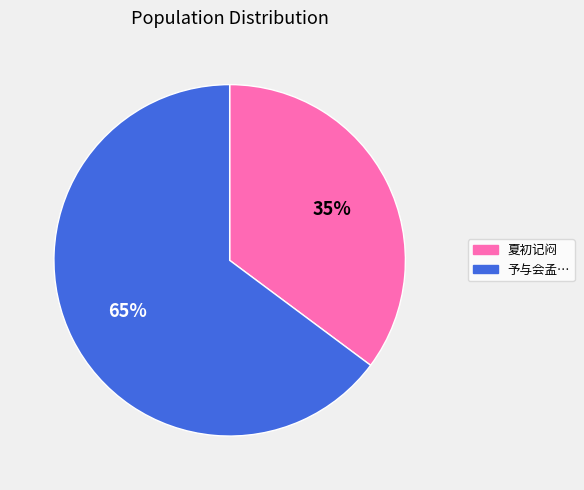

Is there any slice that represents more than half of the pie?

Yes